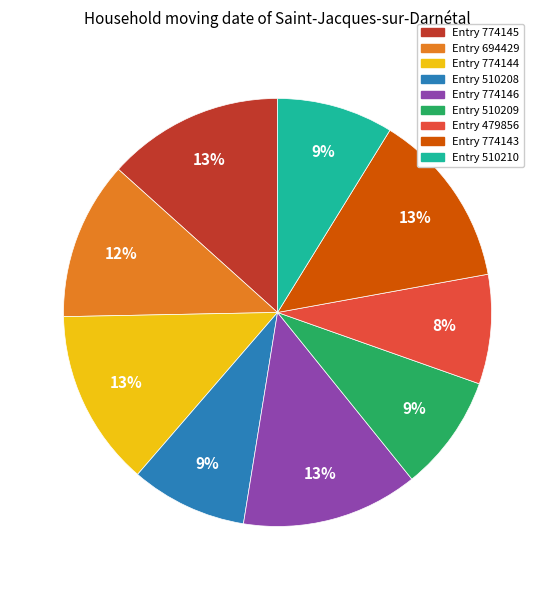

Is there a majority slice in this chart?

No